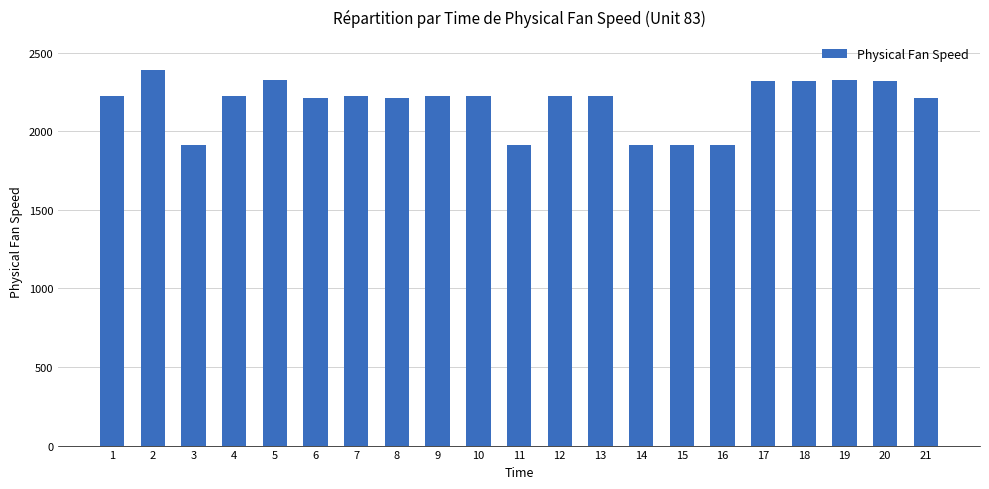

What is the greatest value displayed?

2388.1